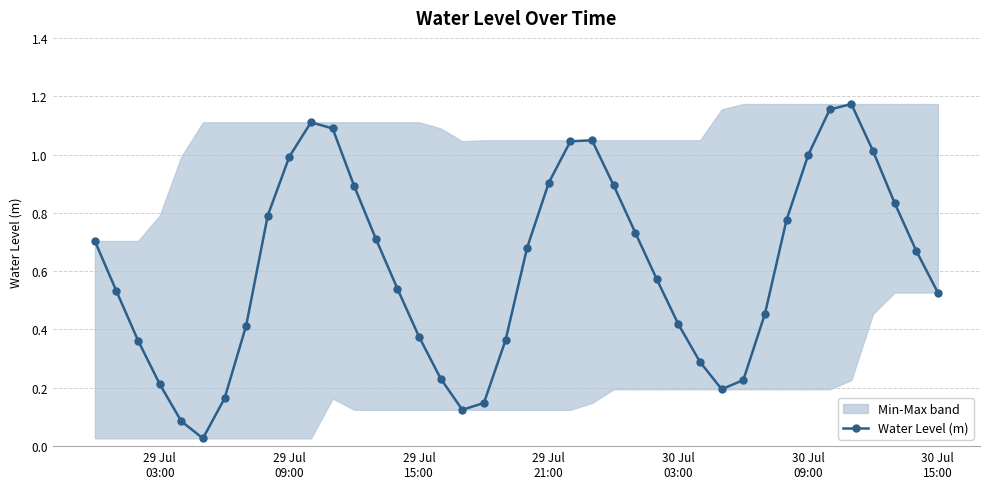

True or false: the data has more than 1 interior local peaks.

True